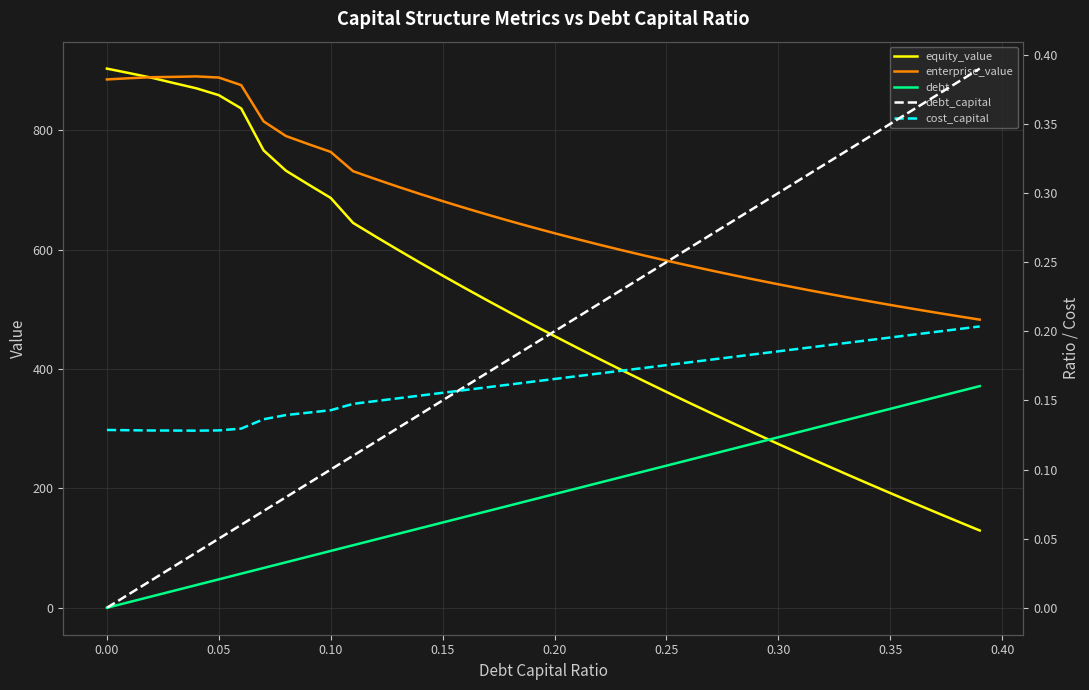

How many categories are shown in the chart?

40